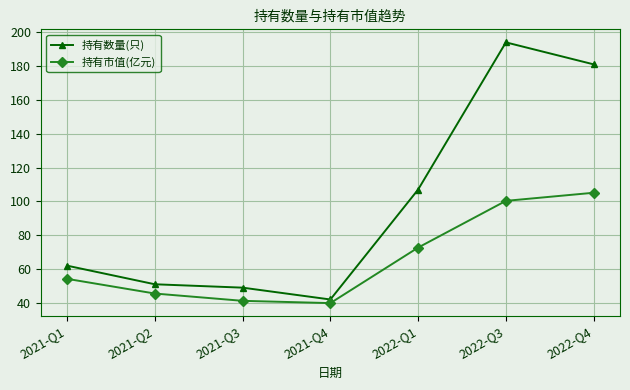

Which category has the highest value across all series?

2022-Q3